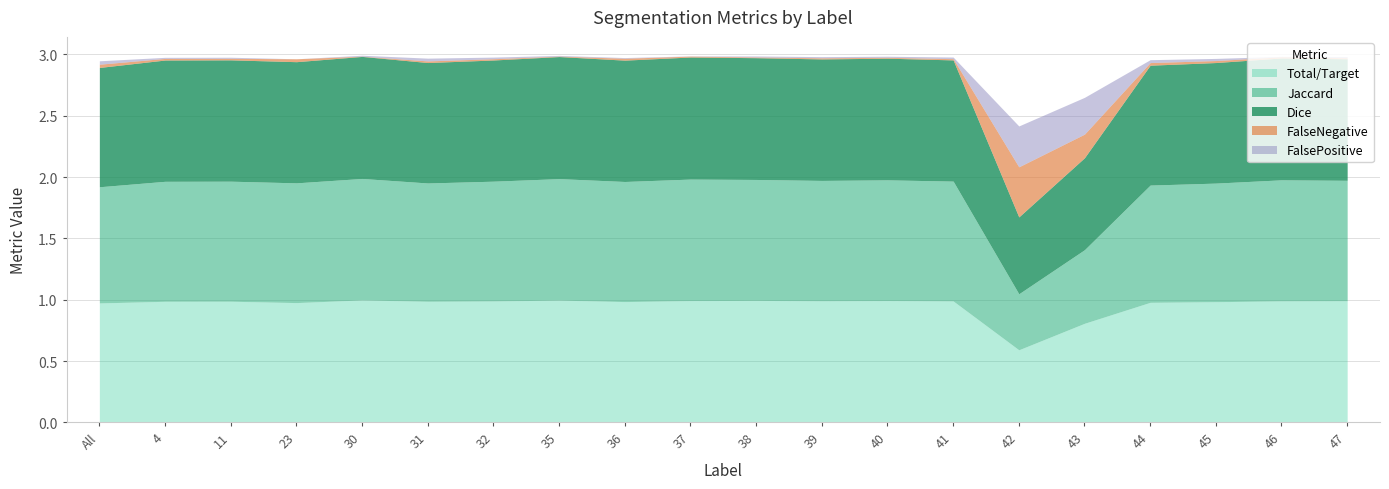

At which label does Jaccard reach its minimum?

42